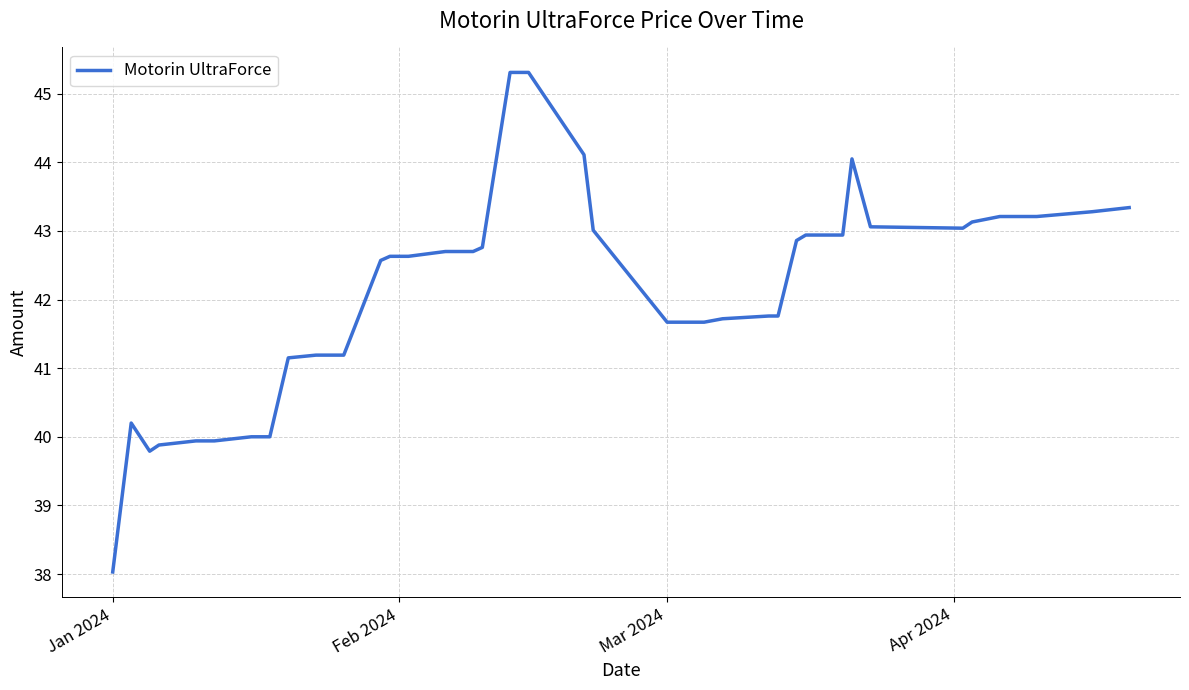

What is the difference between the maximum and minimum values?

7.3